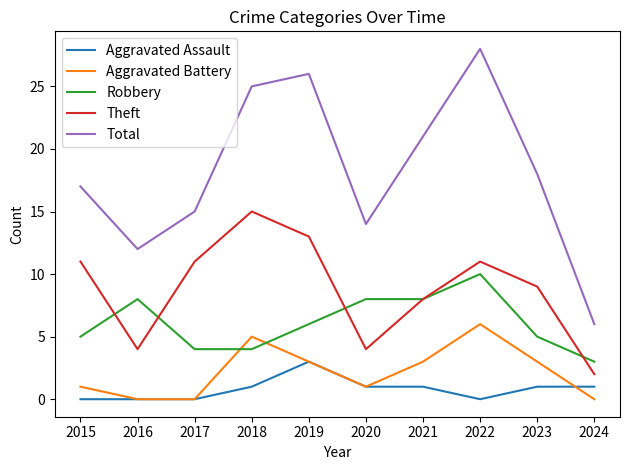

What is the sum of the Theft values at 2017 and 2018?

26